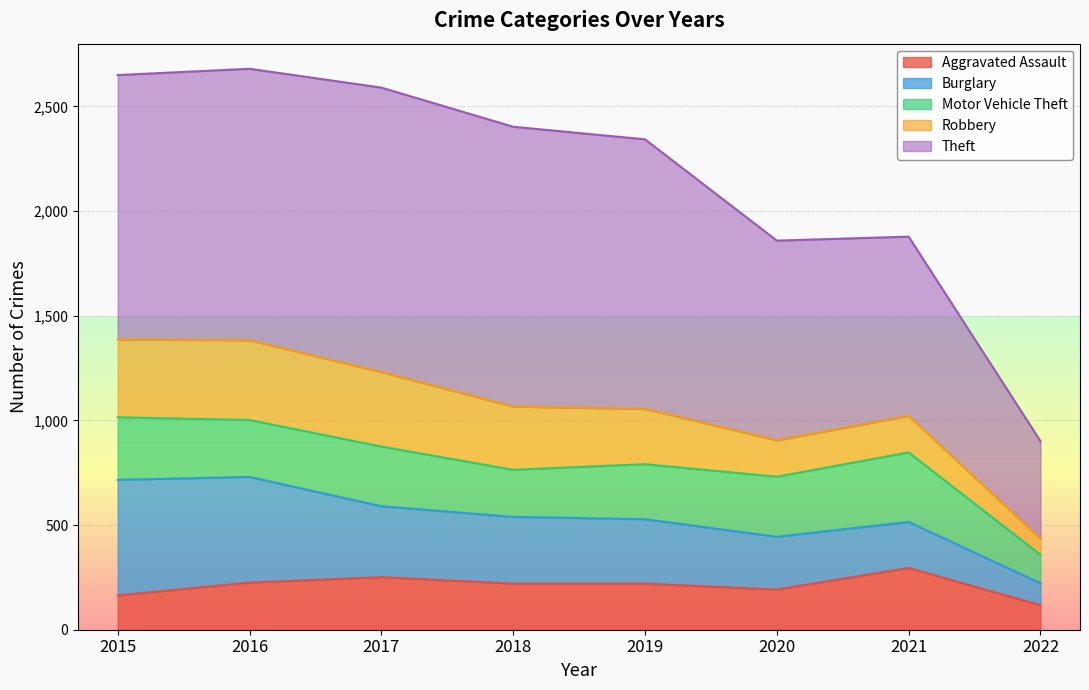

At how many categories does at least one series exceed 697?

7